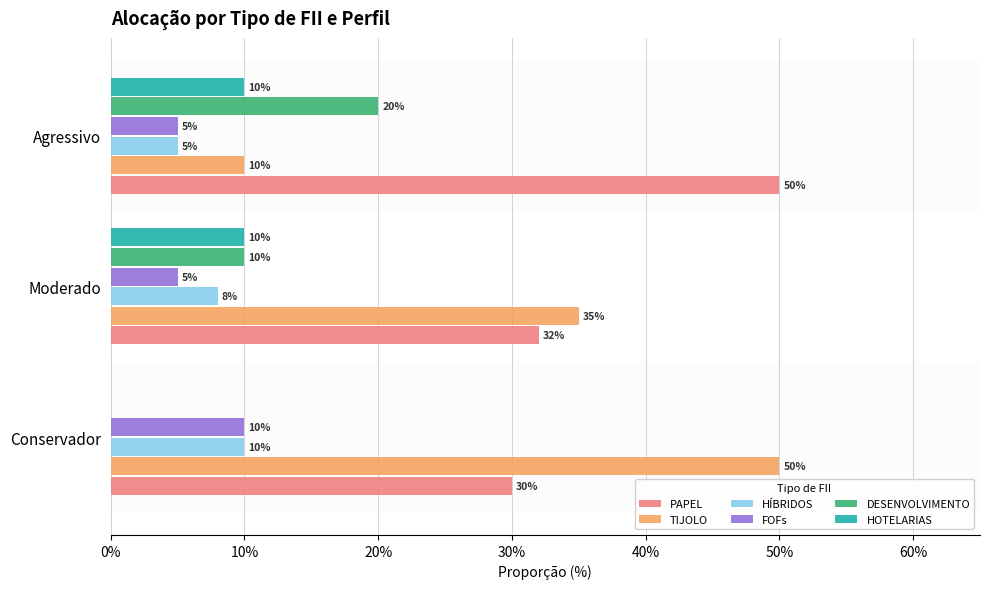

What are all the series names shown in the legend?

PAPEL, TIJOLO, HÍBRIDOS, FOFs, DESENVOLVIMENTO, HOTELARIAS